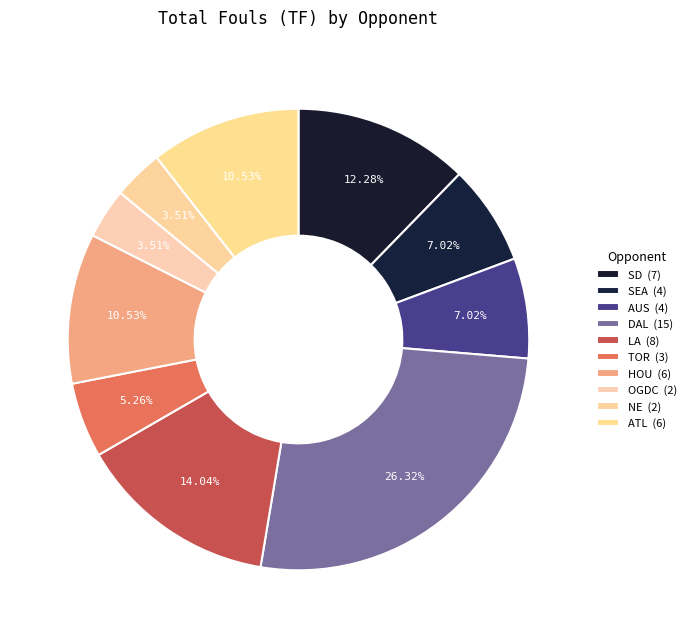

Does AUS represent more than half of the total?

No